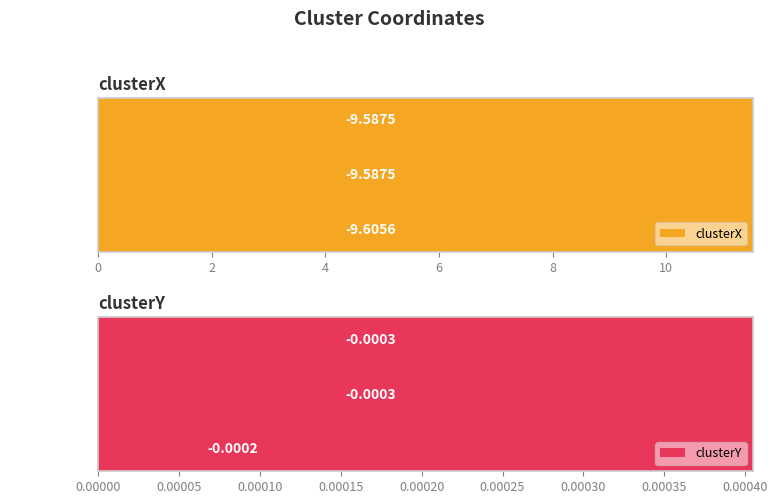

What is the value of the clusterX bar at the 3rd from the left?

9.6